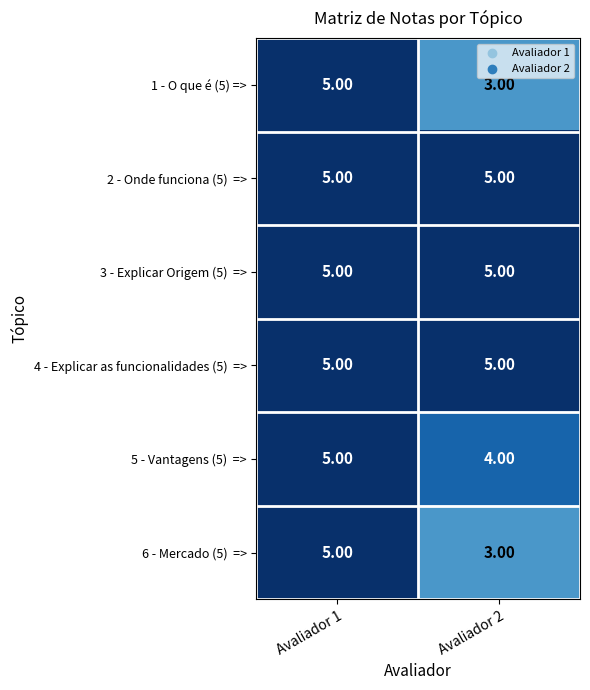

Rank the categories by 1 - O que é (5) => value from lowest to highest.

Avaliador 2, Avaliador 1